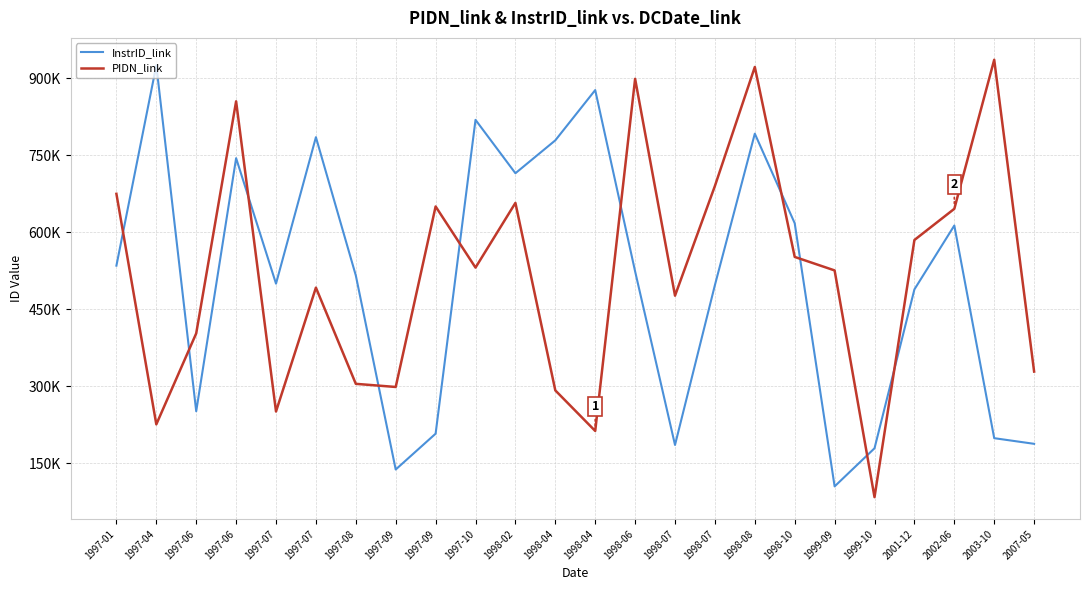

Reading right to left, list all the values displayed in this chart.

InstrID_link: 187481	198487	613114	488606	178771	104467	617550	792204	497023	185271	523686	877207	779189	715059	819165	207261	137398	515744	785354	499743	744447	250964	925508	534853
PIDN_link: 328347	936316	645686	584891	83506	525567	551893	922196	690264	476359	899113	212592	291649	657201	531077	650255	298326	304442	492020	250494	855273	402824	225430	674946